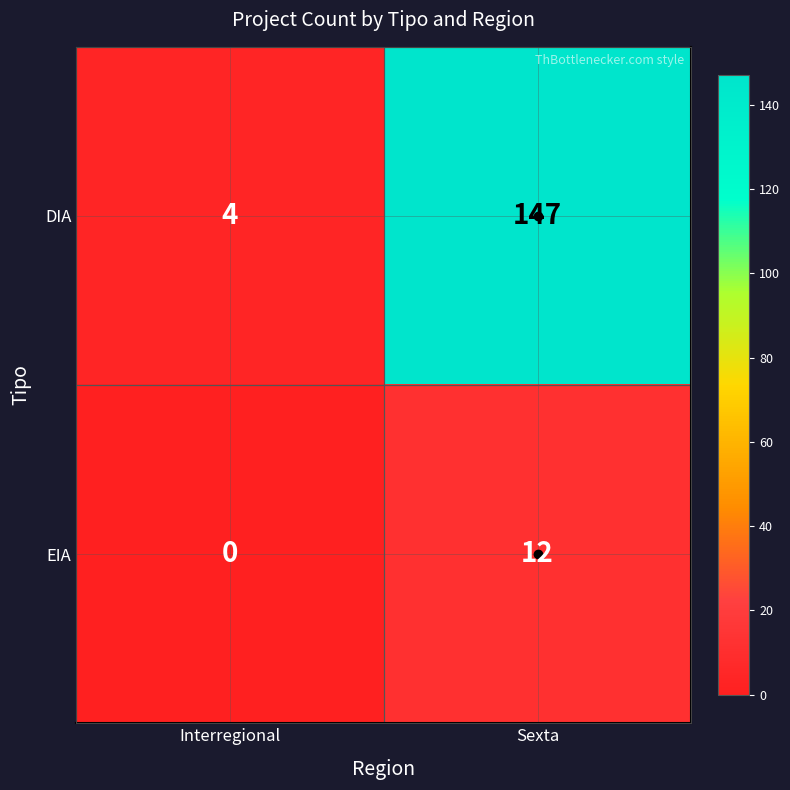

List the labels in order of DIA value, smallest first.

Interregional, Sexta